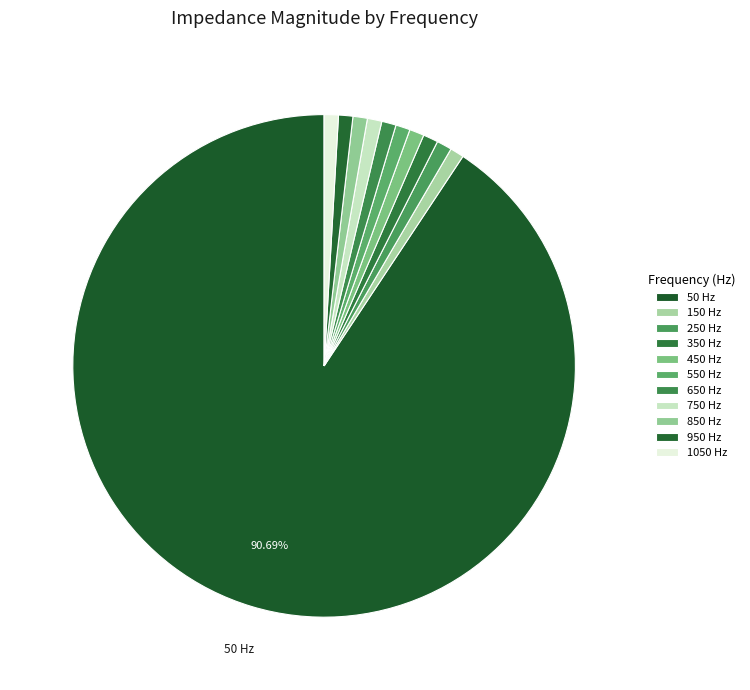

Rank the categories by value from lowest to highest.

150, 1050, 950, 650, 550, 850, 750, 450, 350, 250, 50